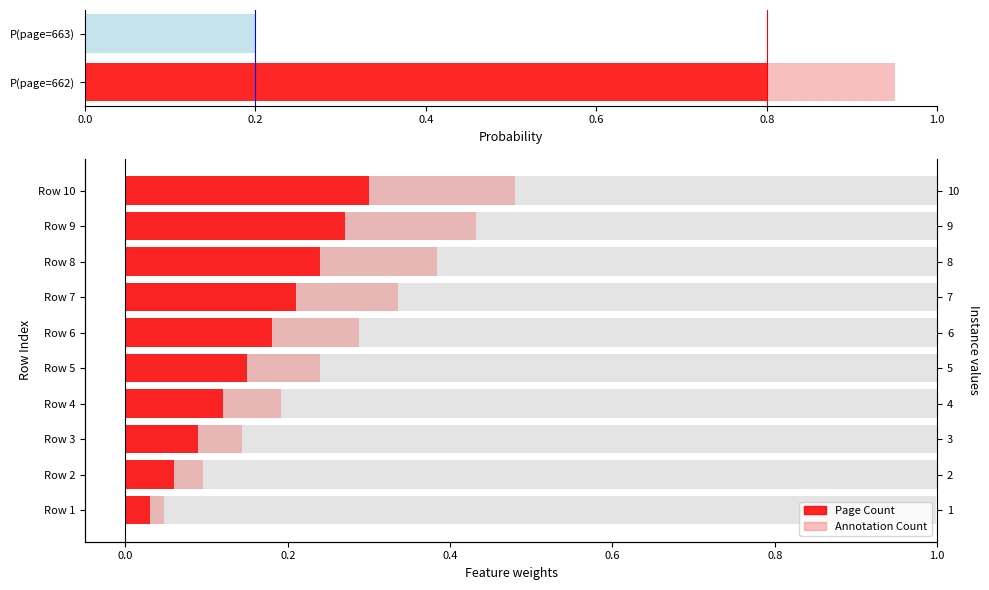

Does the chart contain stacked bars?

No